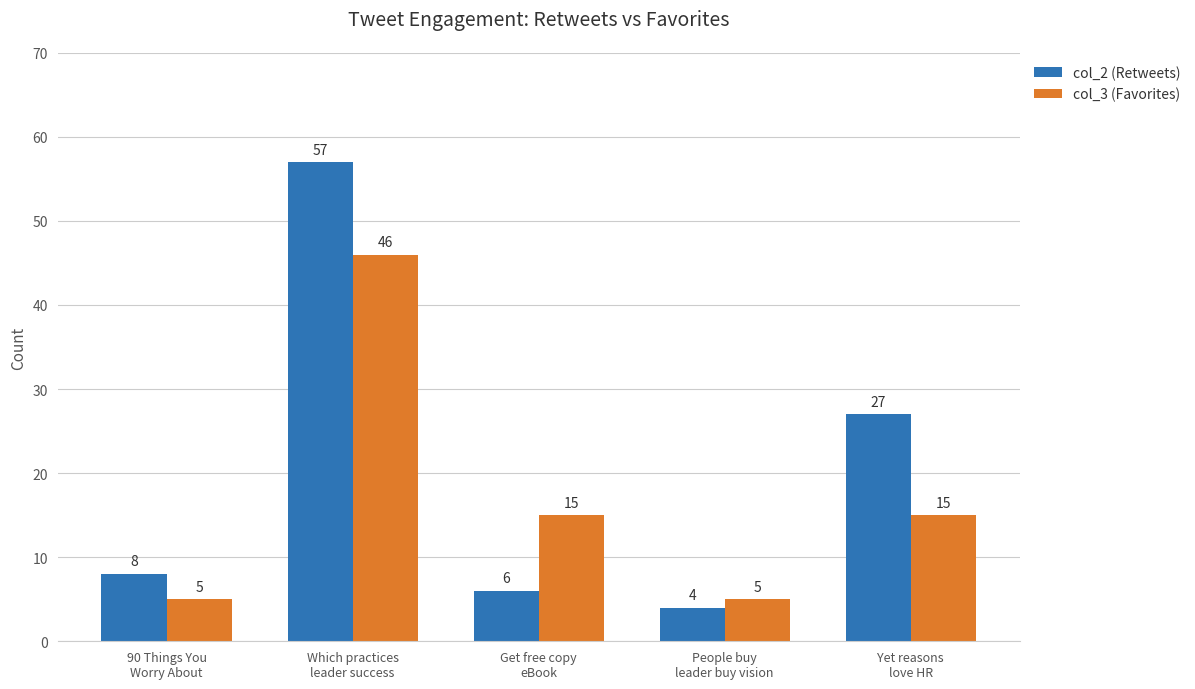

How many groups of bars are there?

5